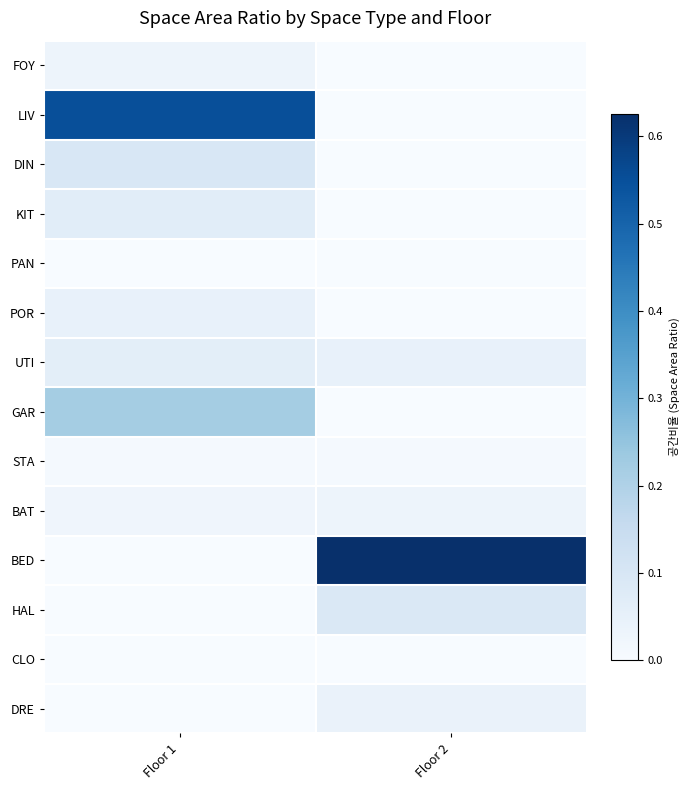

Which series has the largest total across all categories?

BED